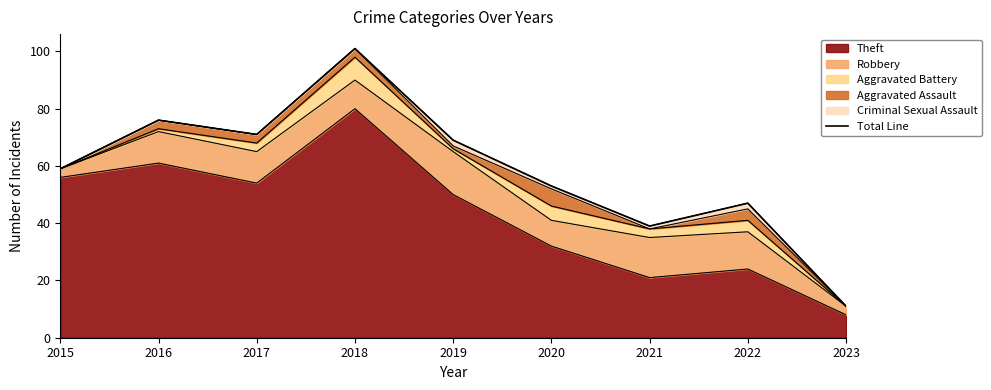

How many values are below 59?

4